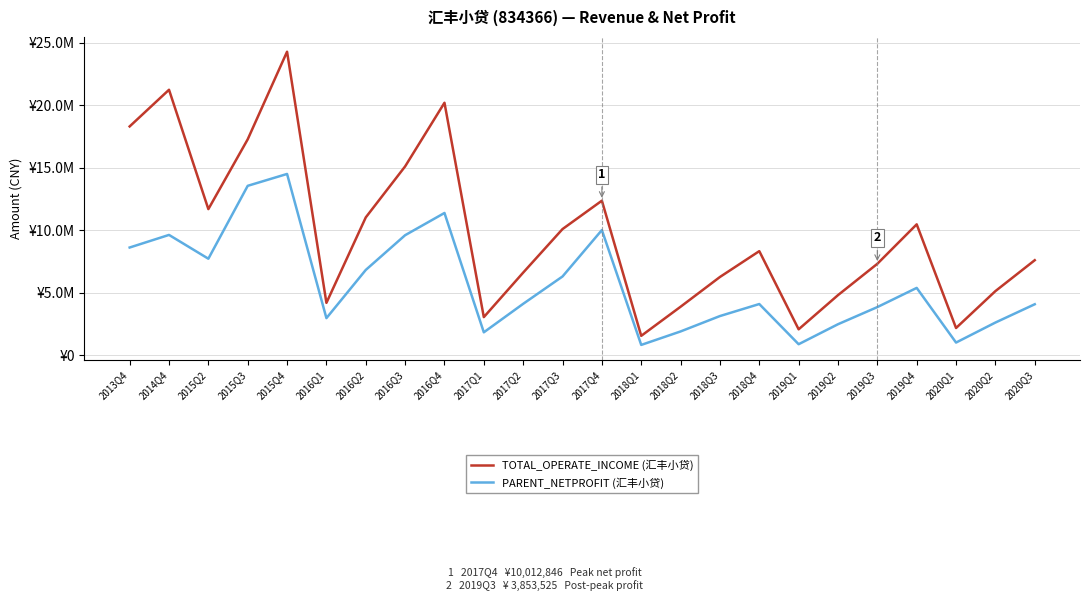

What is the average value of the PARENT_NETPROFIT (汇丰小贷) series?

5722717.3